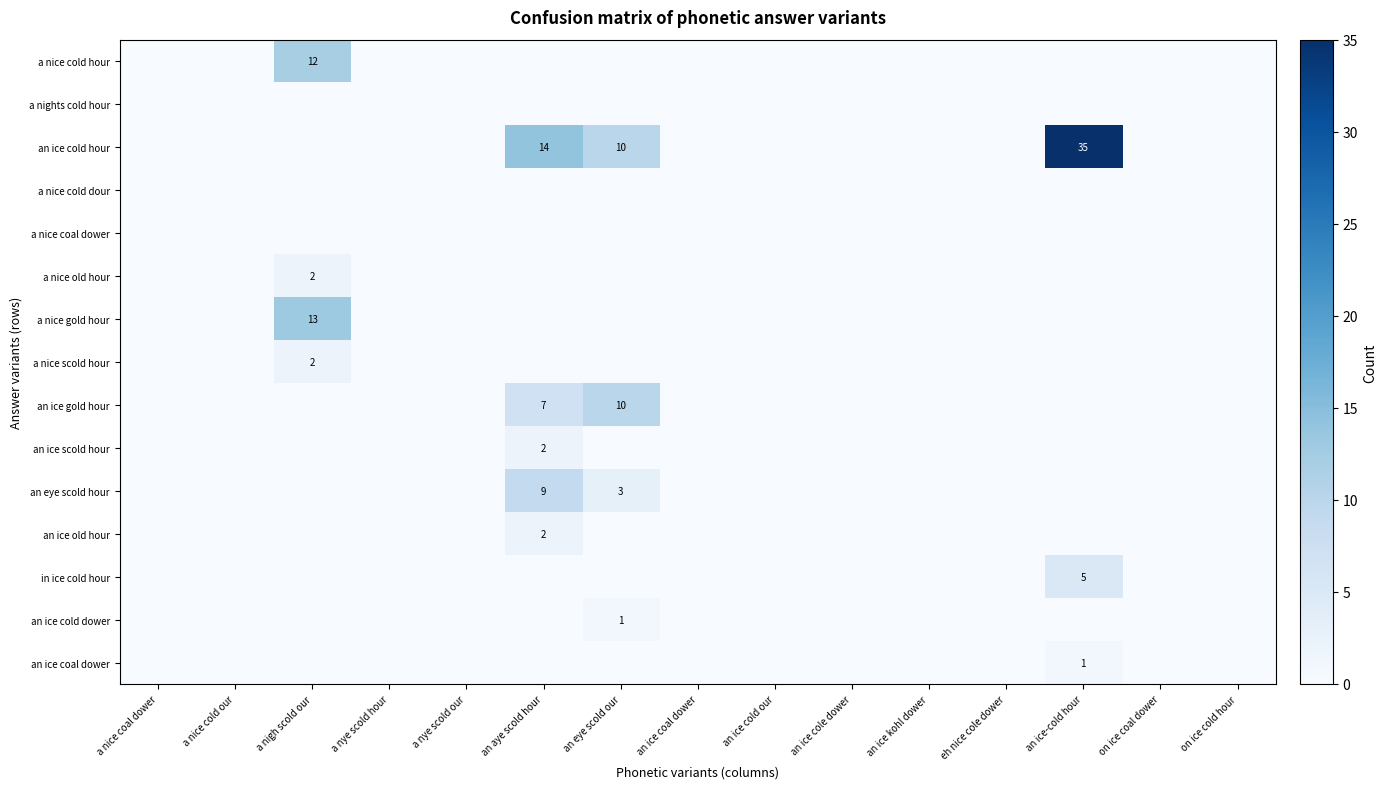

Count the a nice old hour values in the range 0 to 1.

14